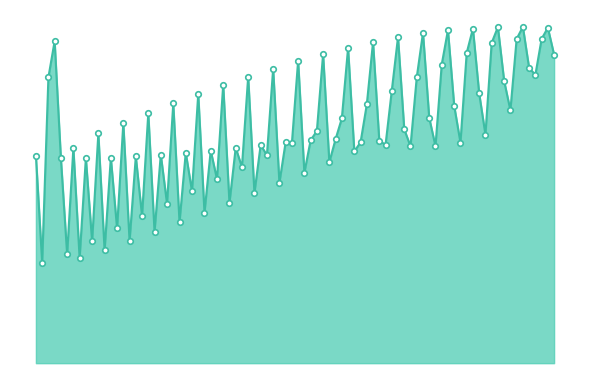

Does the chart display data point markers on the line(s)?

No